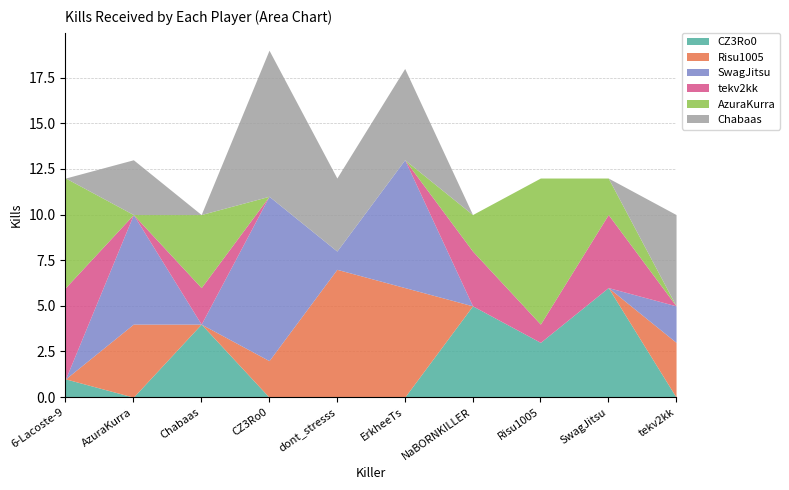

The value of AzuraKurra at tekv2kk is 0. True or false?

True